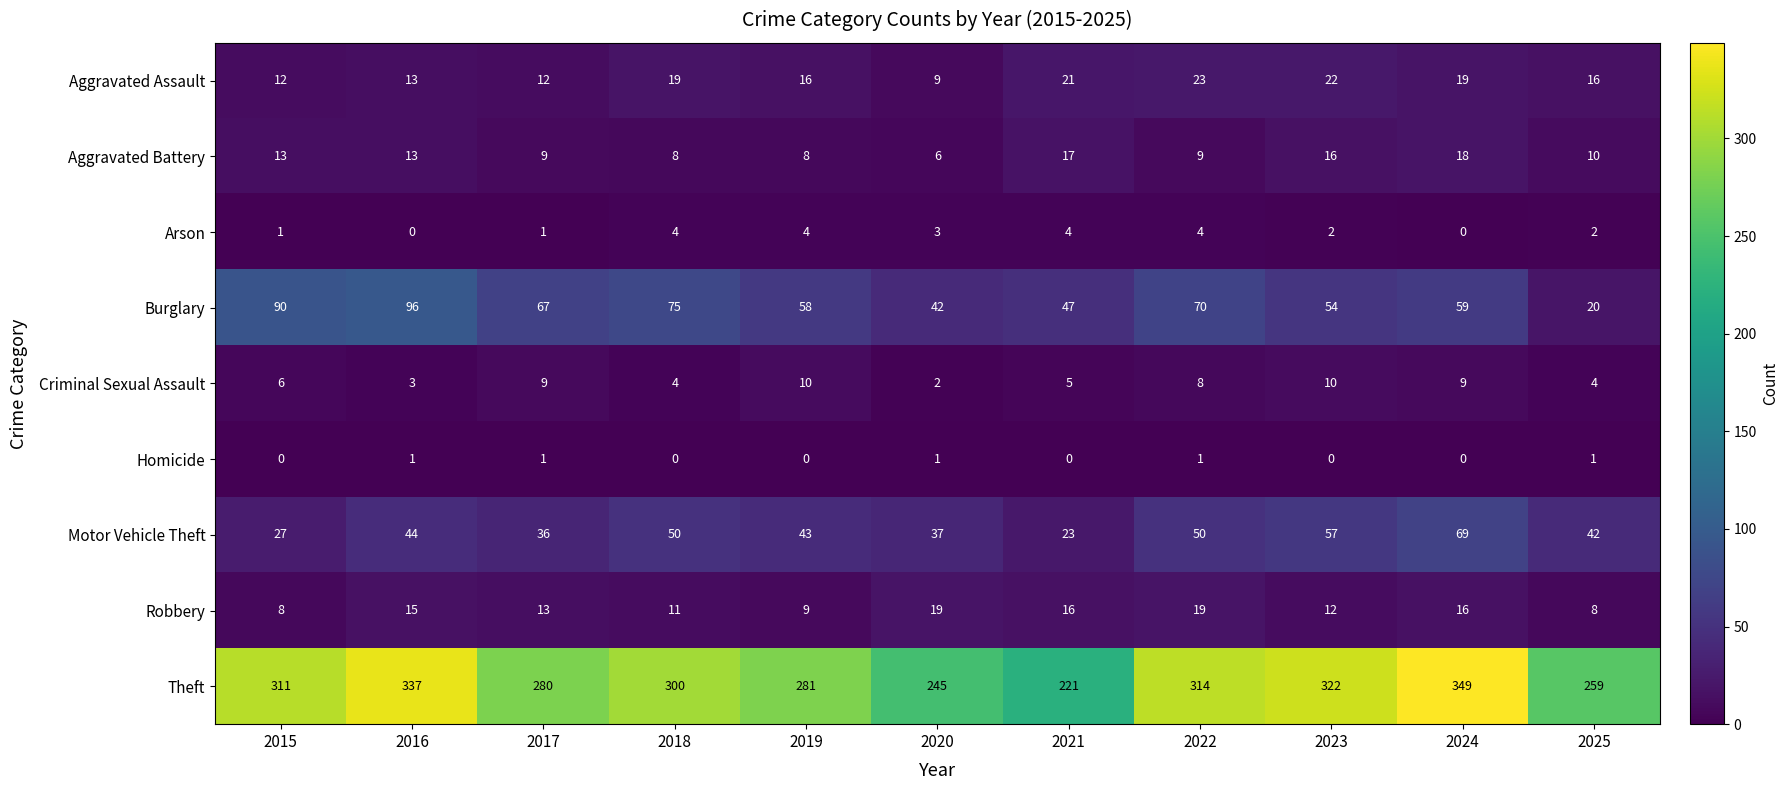

How many series are shown in this chart?

9